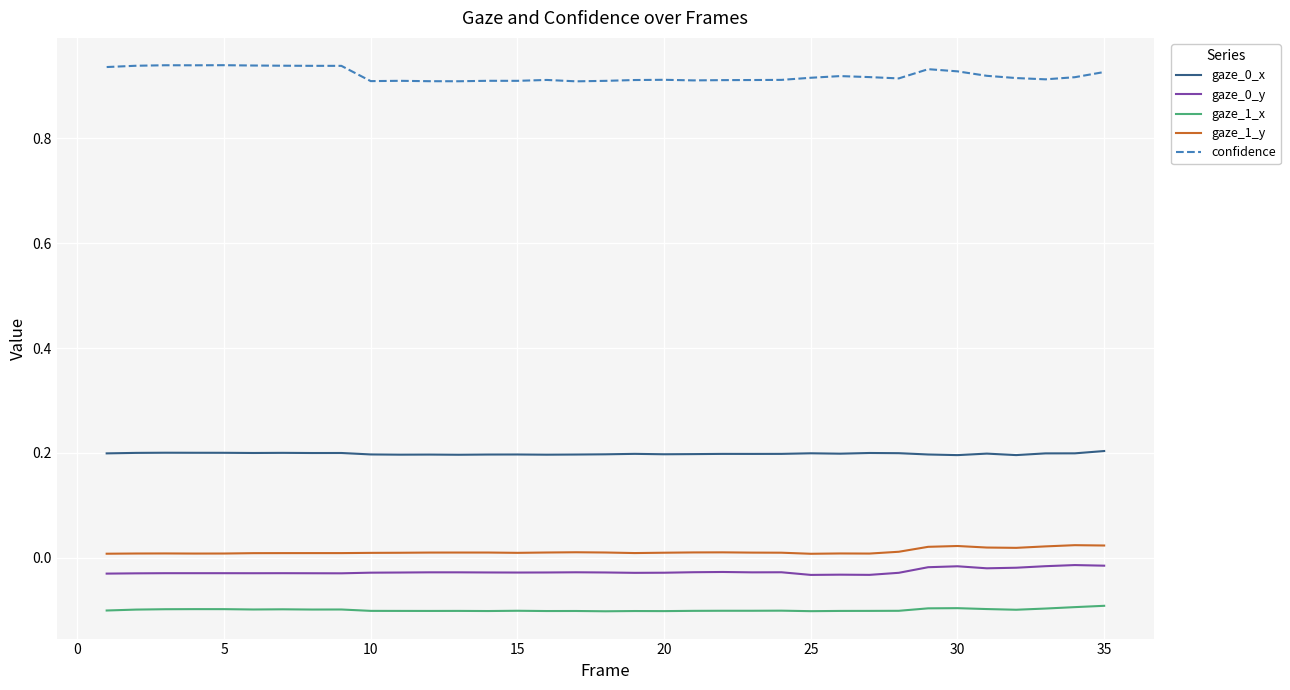

True or false: gaze_1_x and gaze_0_x intersect in this chart.

False